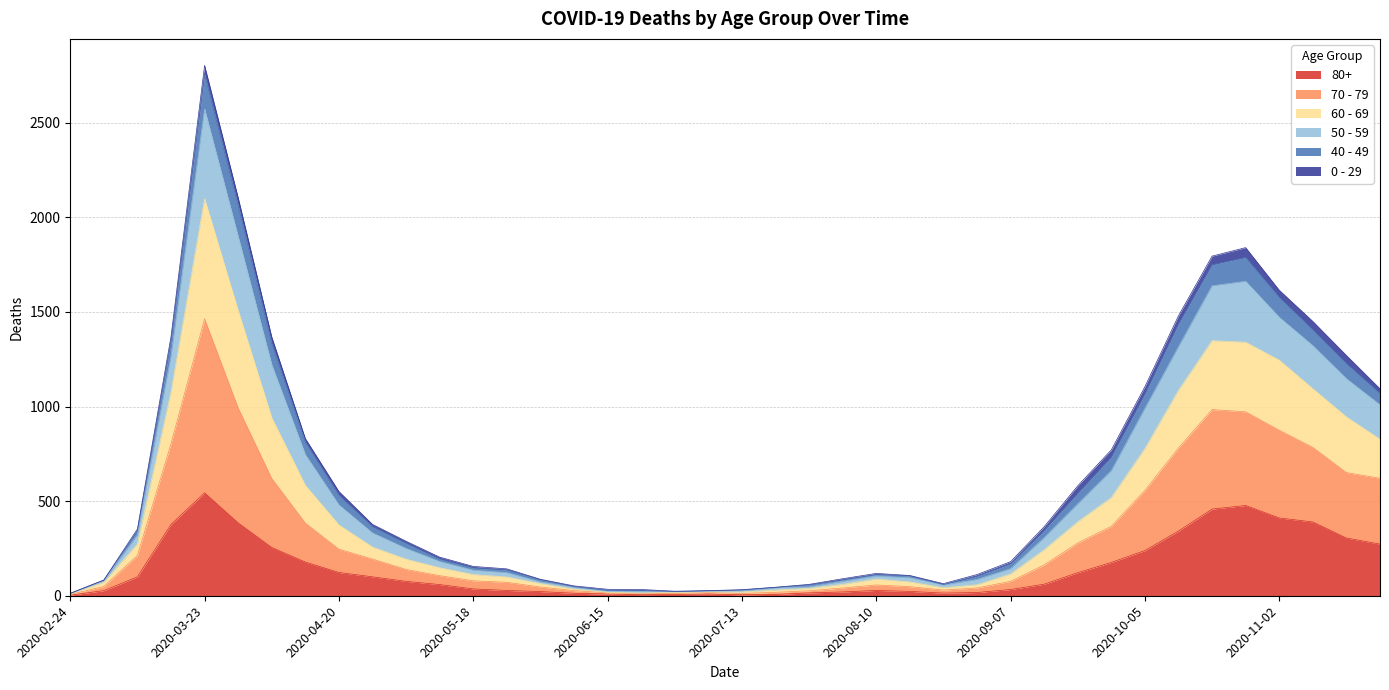

True or false: 60 - 69 and 70 - 79 intersect in this chart.

False